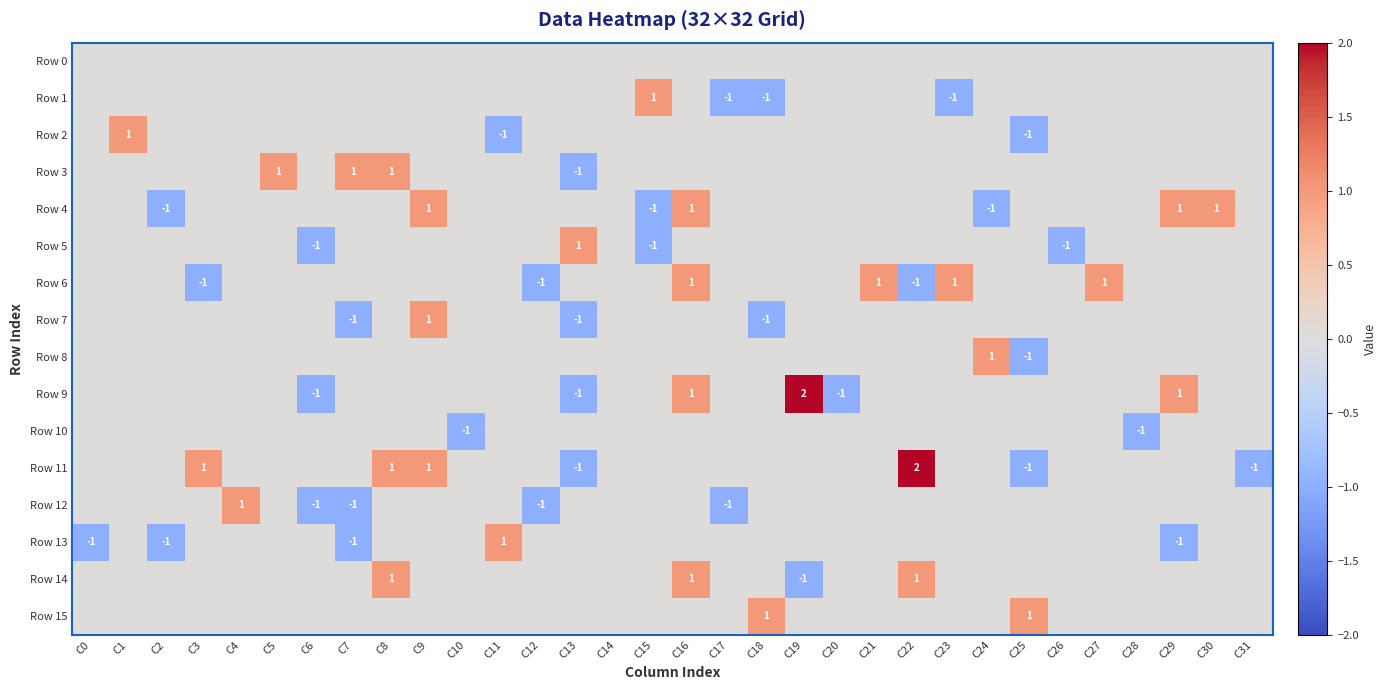

Is it true that Row 9 equals 1 at C16?

True